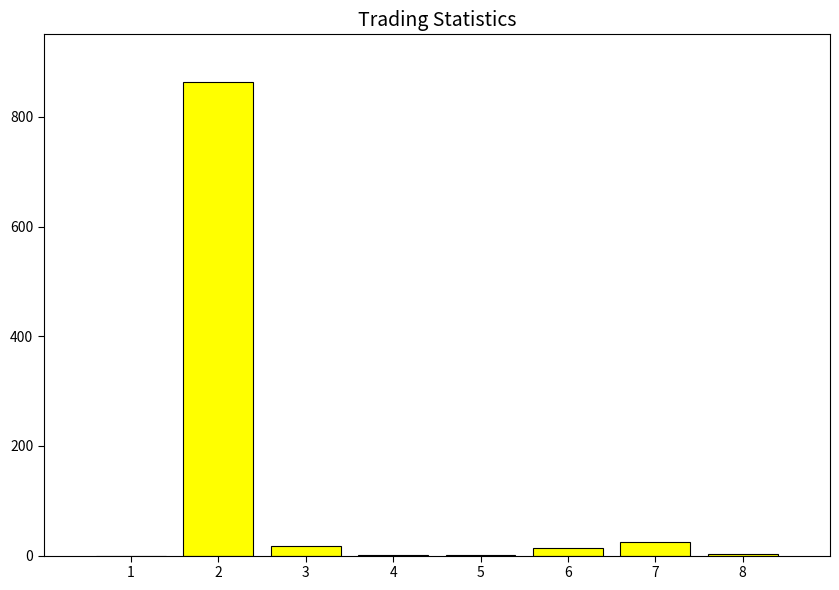

What is the greatest value displayed?

864.0